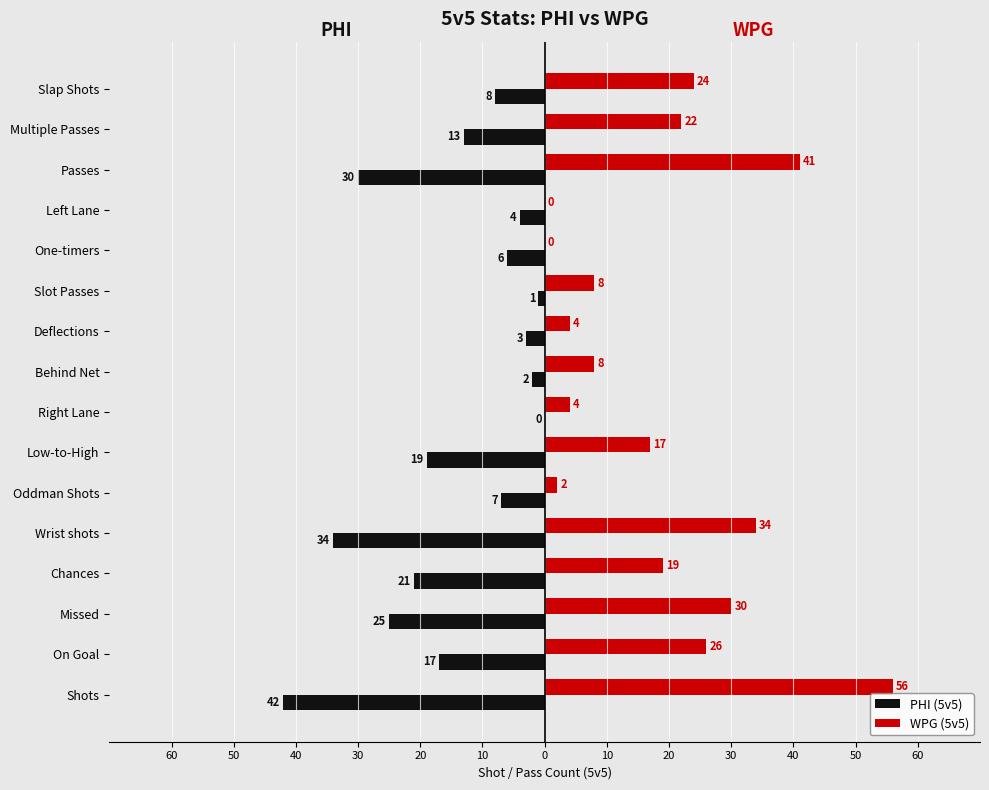

What is the average value of the PHI (5v5) series?

-14